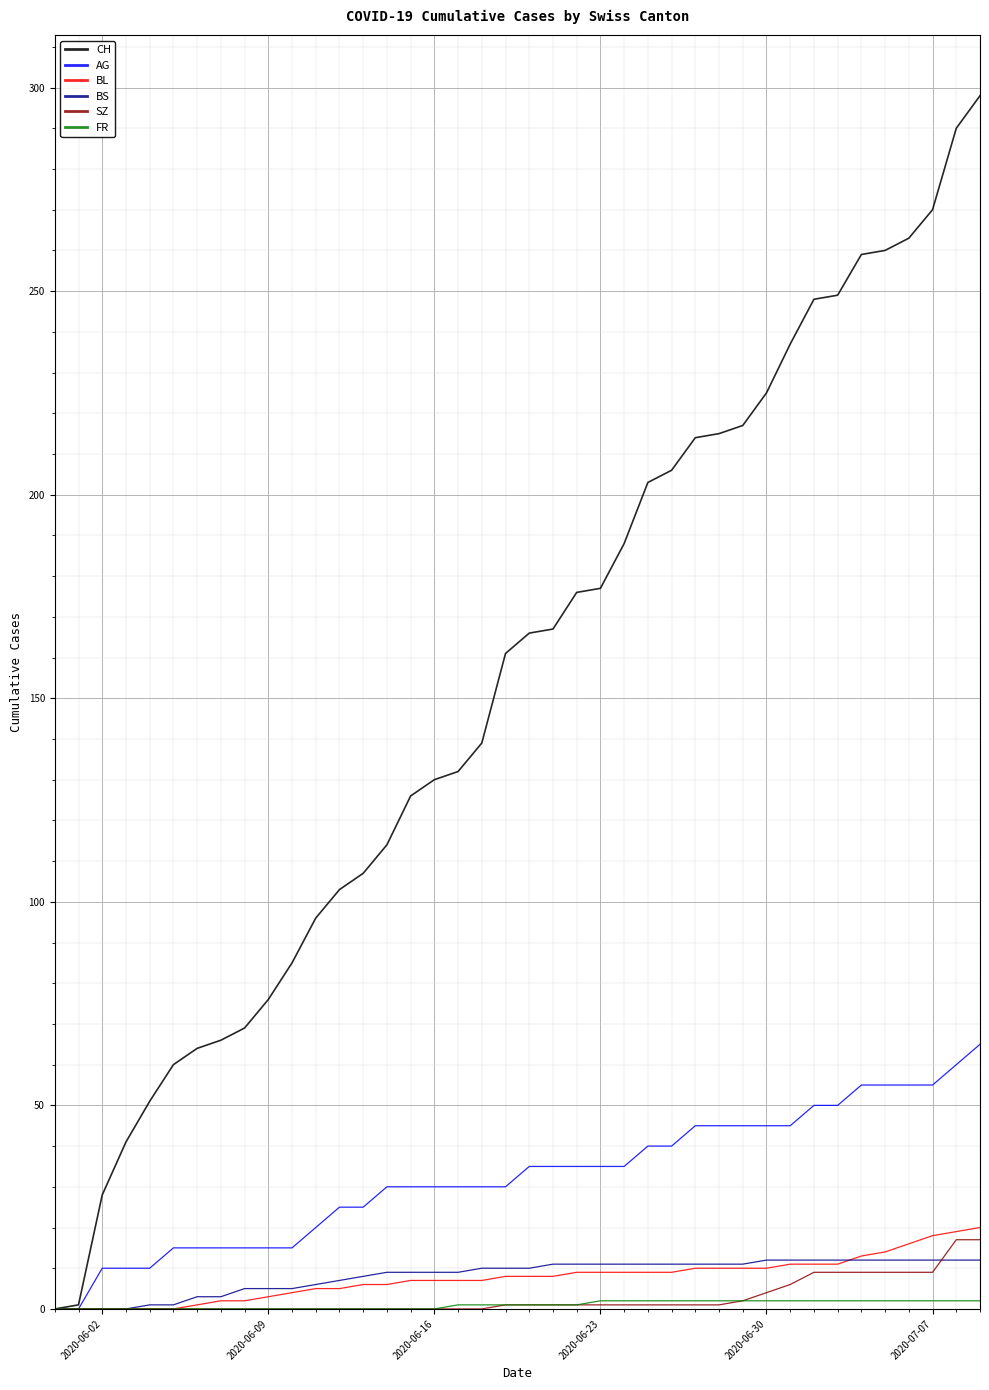

What is the maximum value for AG?

65